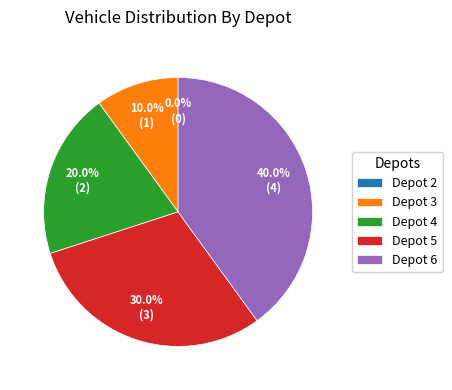

How many slices are in this pie chart?

5